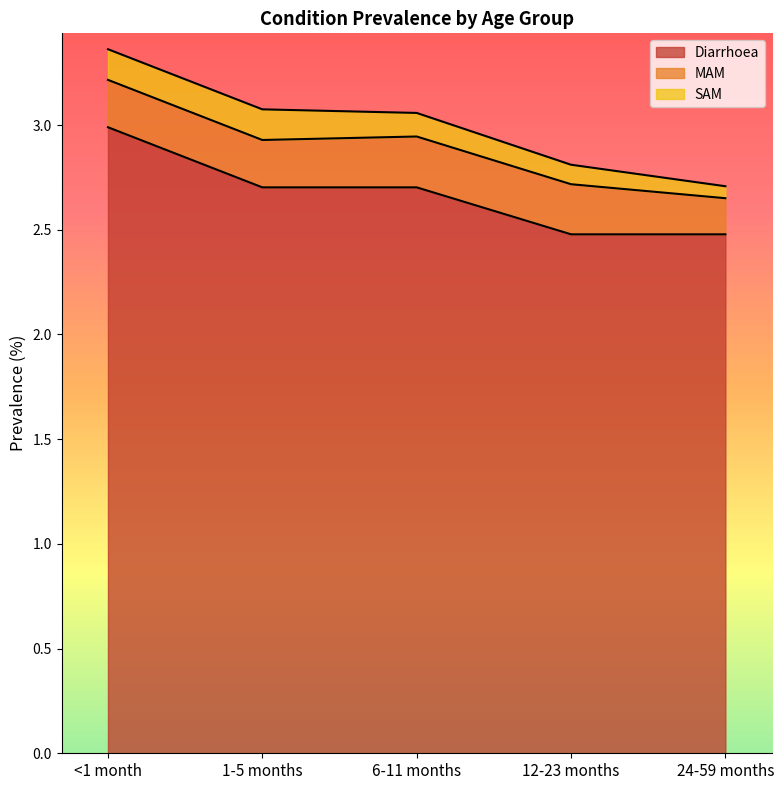

How many data points does each series have?

5